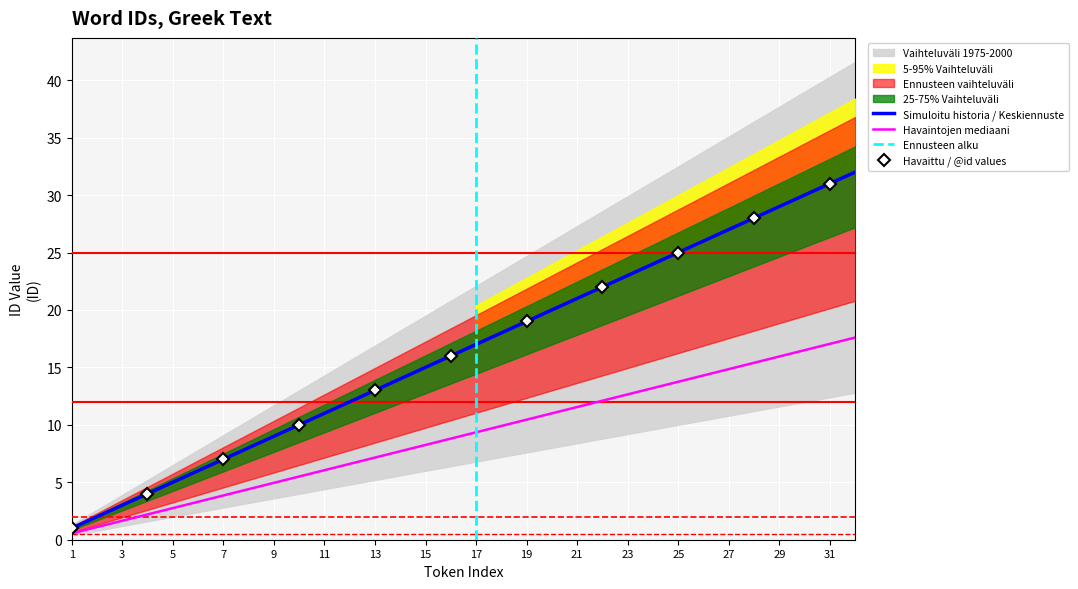

What value does the data have at 29?

29